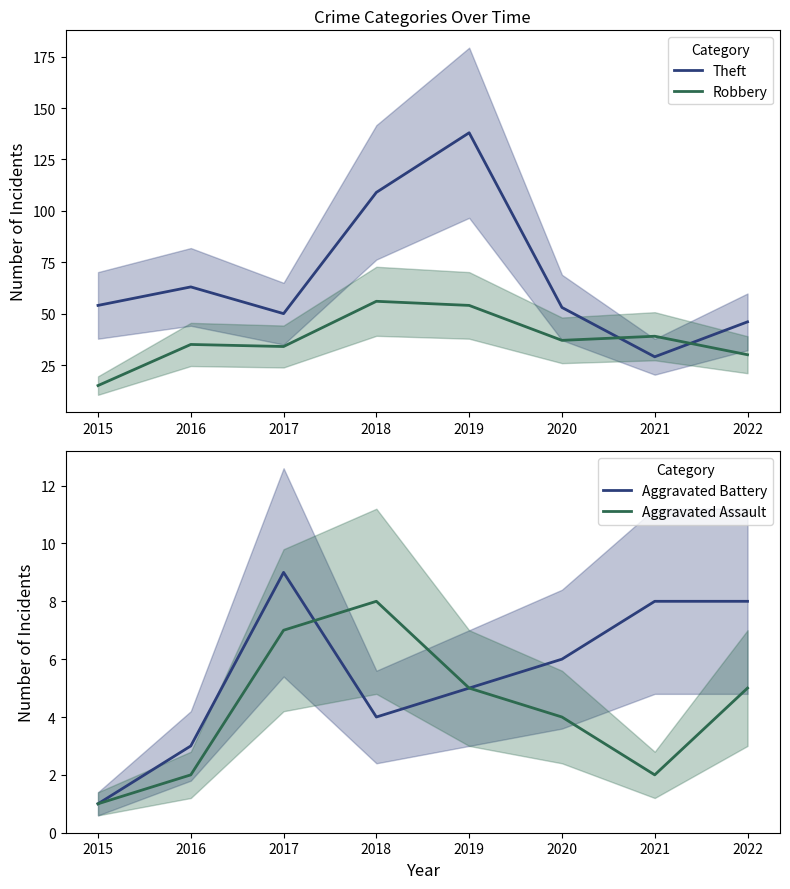

Where is the first local maximum for Robbery?

2016